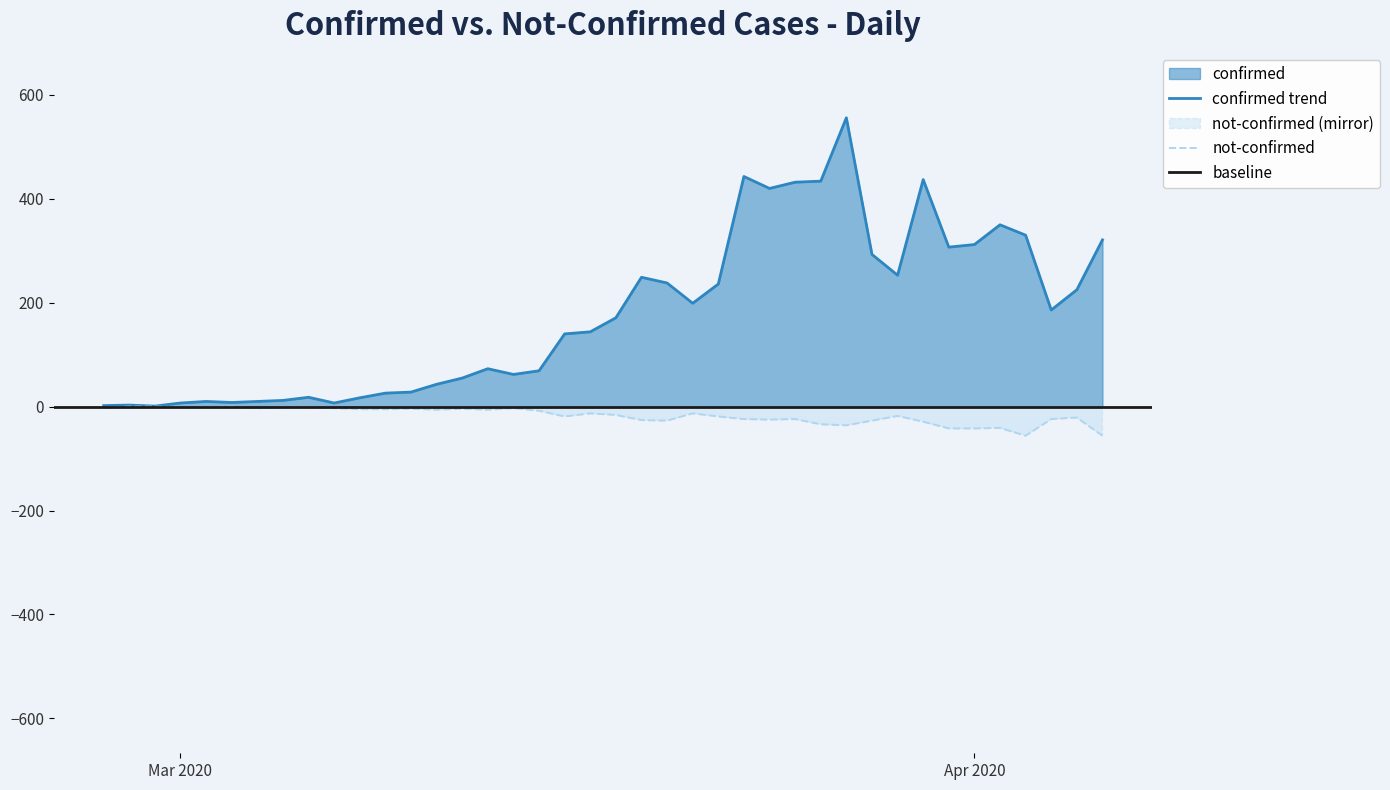

Which has a higher value, 2020-03-02 or 2020-03-07?

2020-03-02